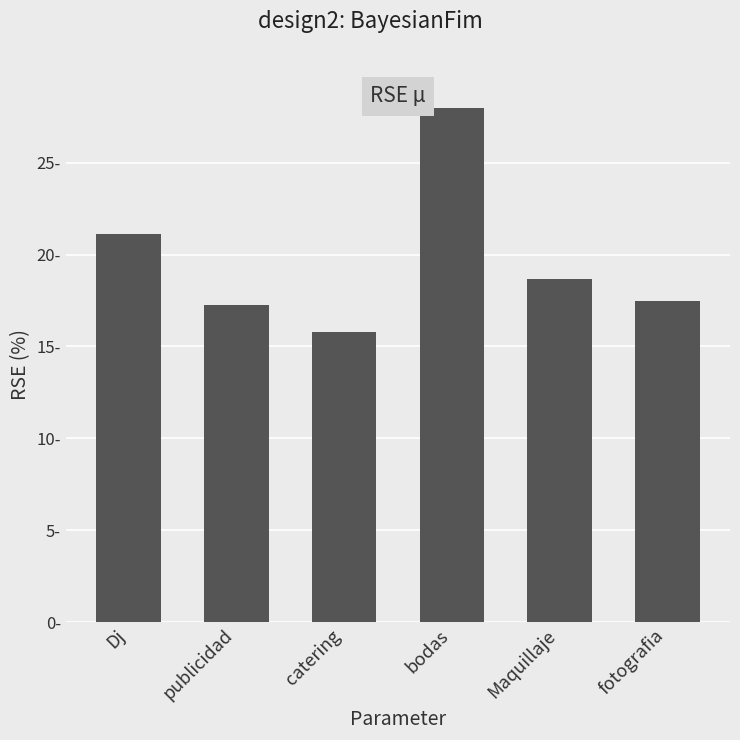

What is the label of the 3rd bar from the right?

bodas